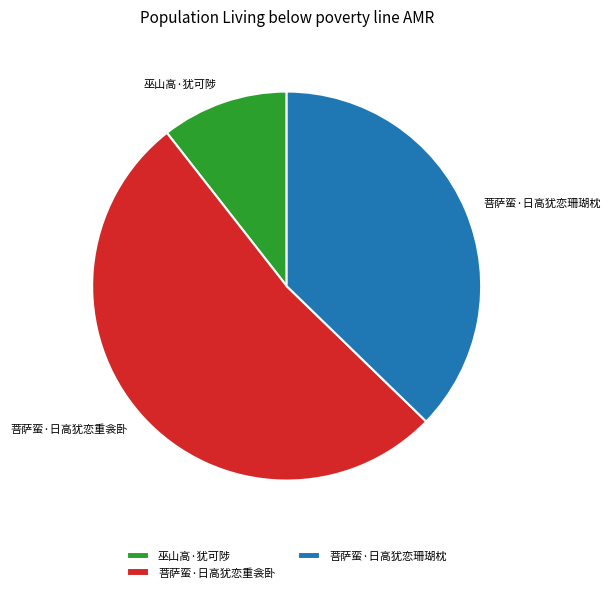

Approximately how many times larger is the value at 菩萨蛮·日高犹恋重衾卧 compared to 巫山高·犹可陟?

4.9